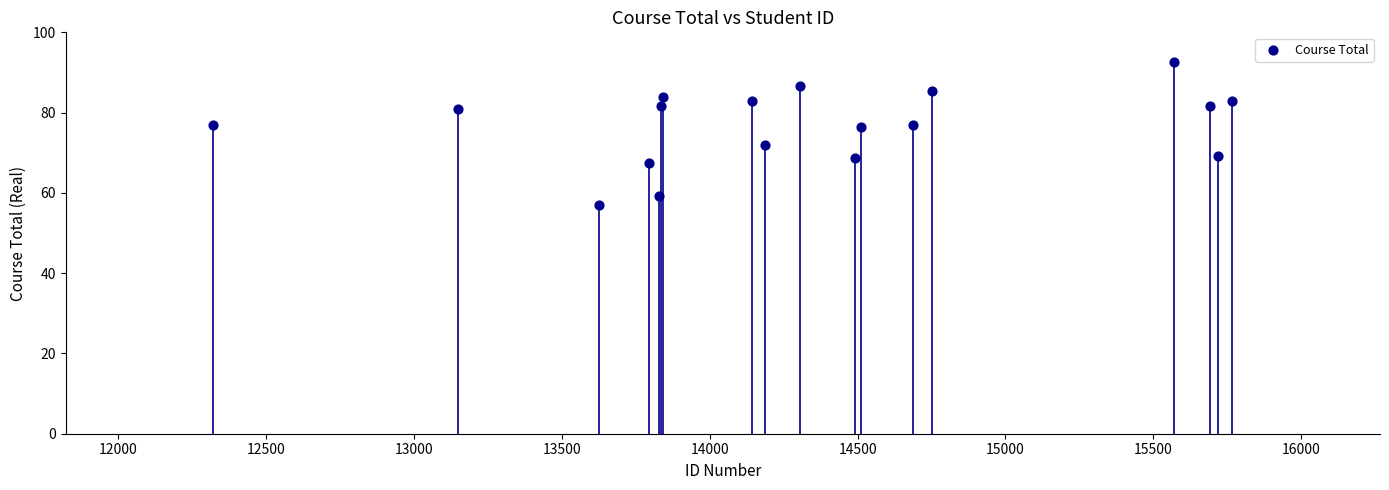

What is the range of Y values (max minus min)?

35.6